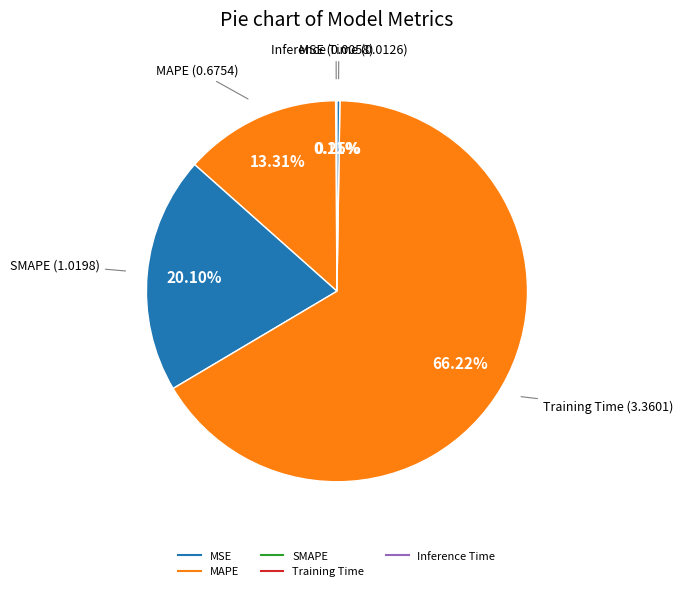

Which category has the smallest portion of the pie?

MSE